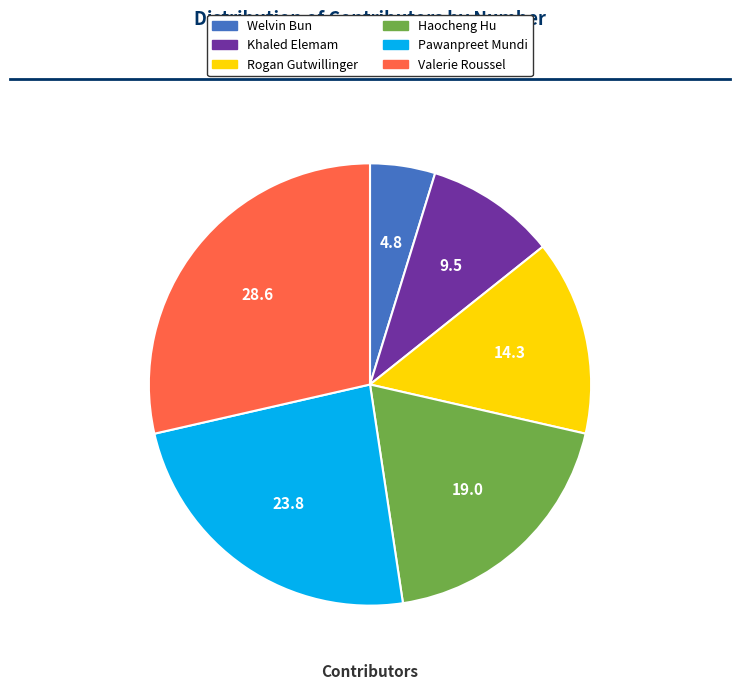

The Rogan Gutwillinger slice represents 14% of the pie. True or false?

True